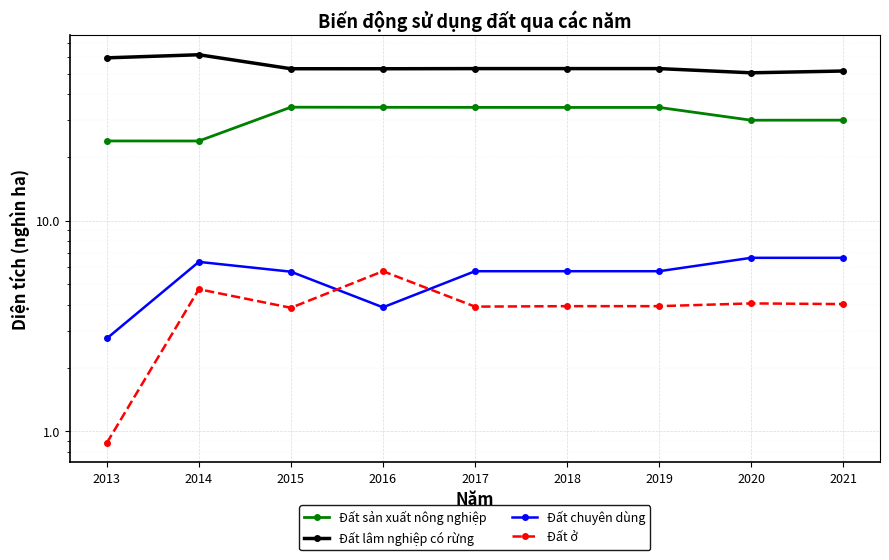

True or false: Đất lâm nghiệp có rừng and Đất ở cross at least once.

False